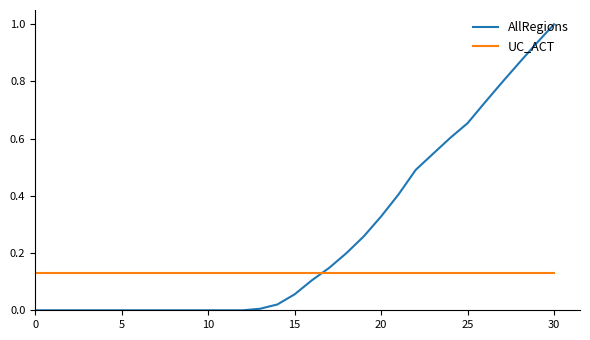

Which series ends up on top after the final intersection of AllRegions and UC_ACT?

AllRegions